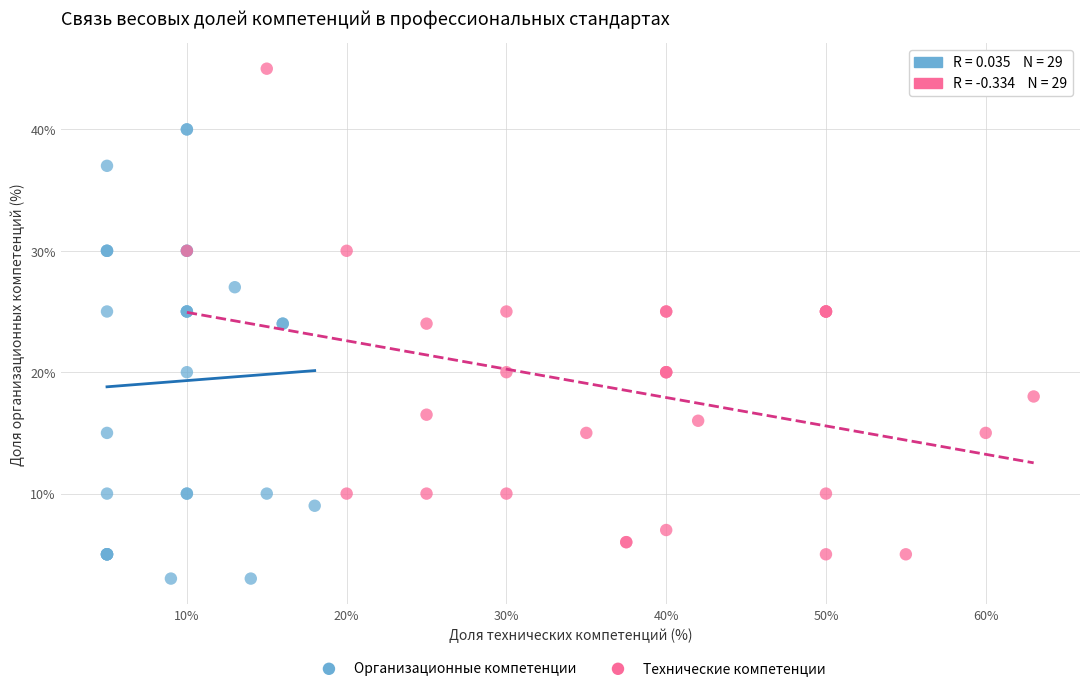

Which series contains the highest Y value?

Технические компетенции